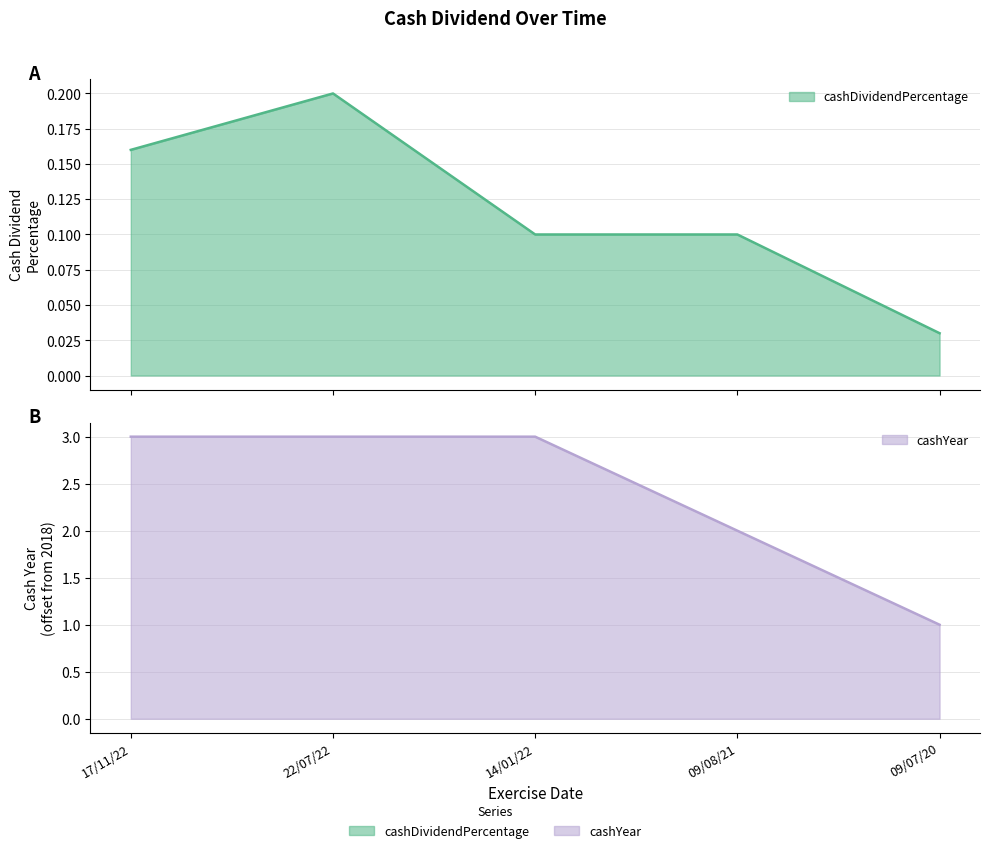

Which series has the largest total across all categories?

cashYear